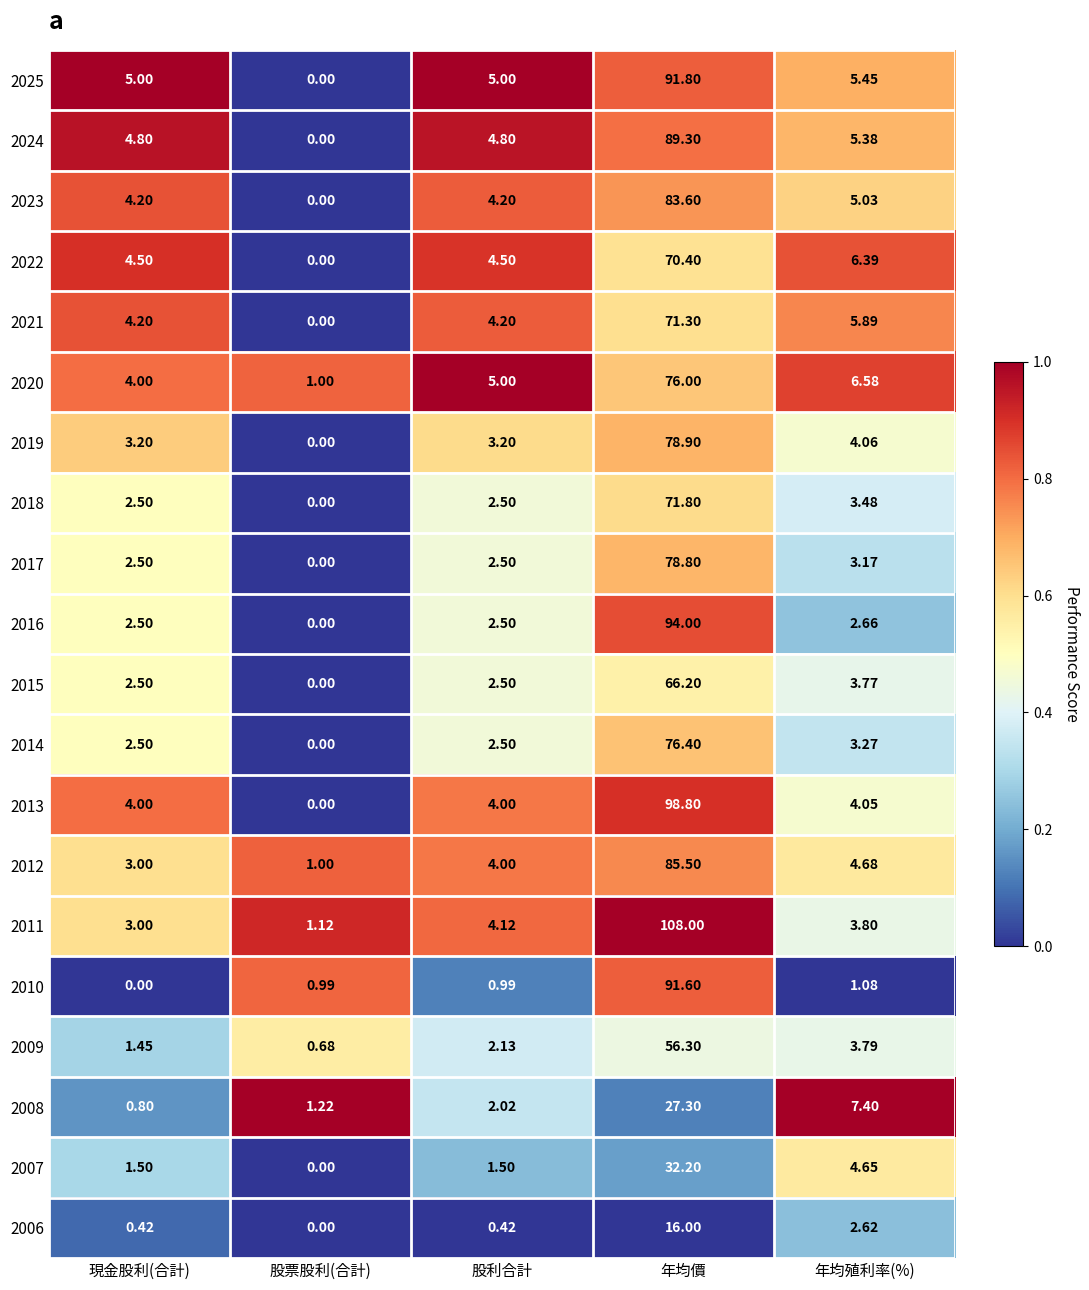

Rank the series at 年均價 from highest to lowest value.

2011, 2013, 2016, 2025, 2010, 2024, 2012, 2023, 2019, 2017, 2014, 2020, 2018, 2021, 2022, 2015, 2009, 2007, 2008, 2006